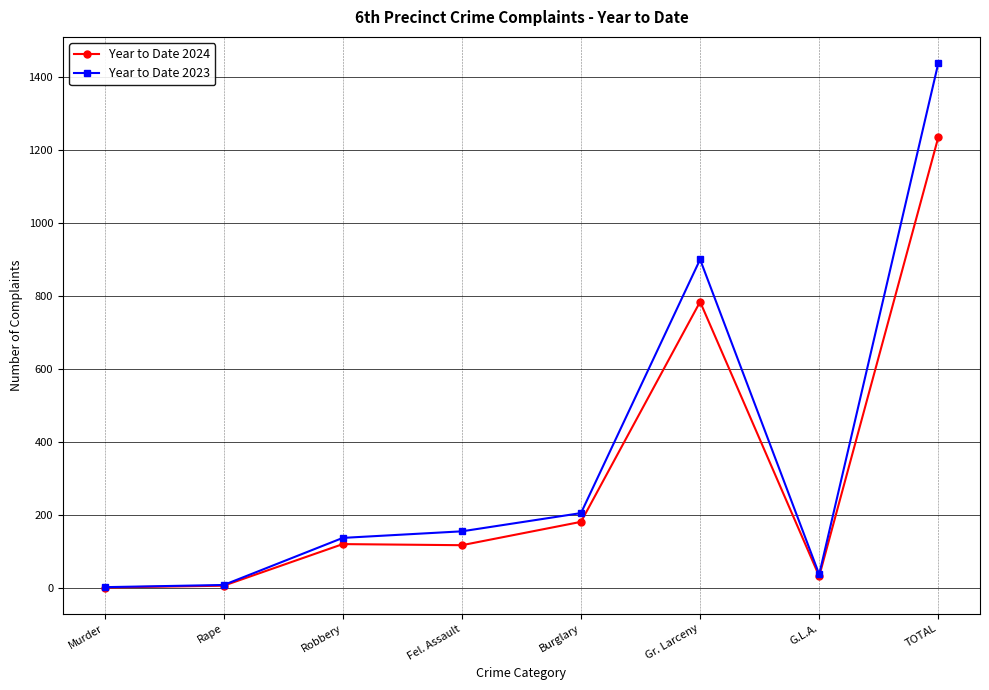

Does the chart display data point markers on the line(s)?

Yes